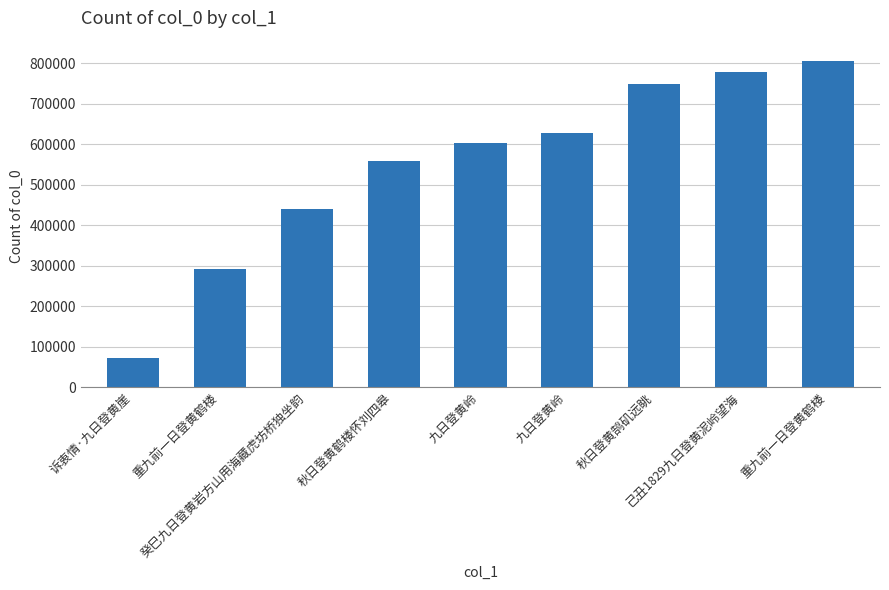

The value at 九日登黄岭 is 602539. True or false?

True